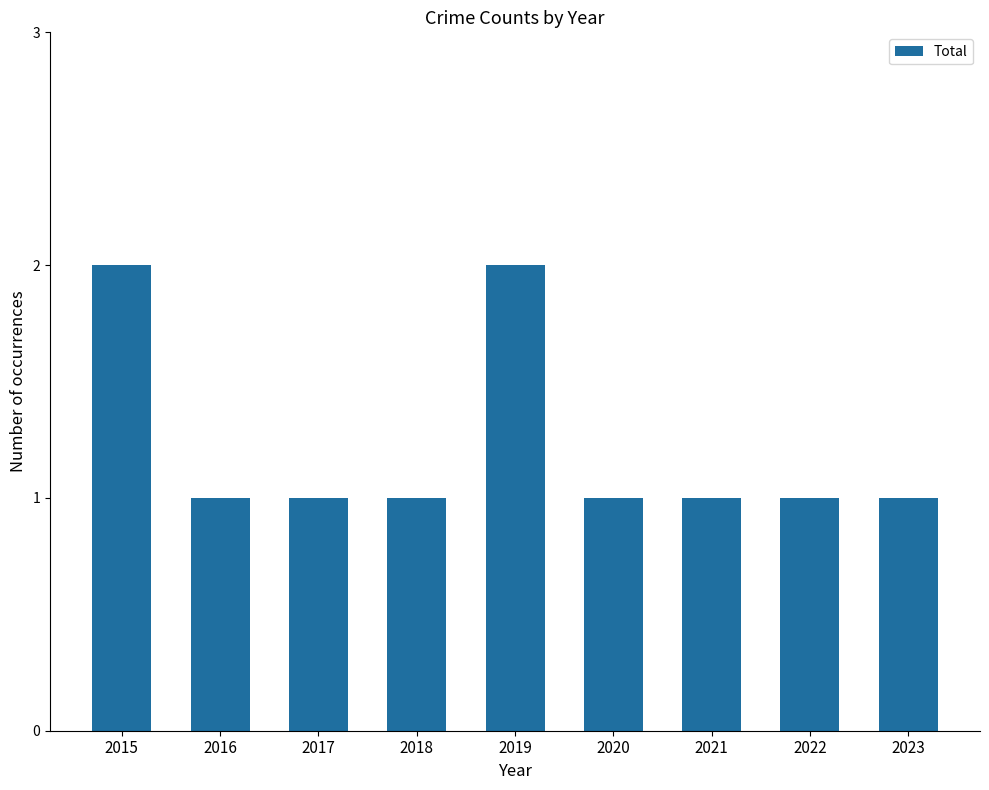

What is the difference between the second highest and minimum values?

1